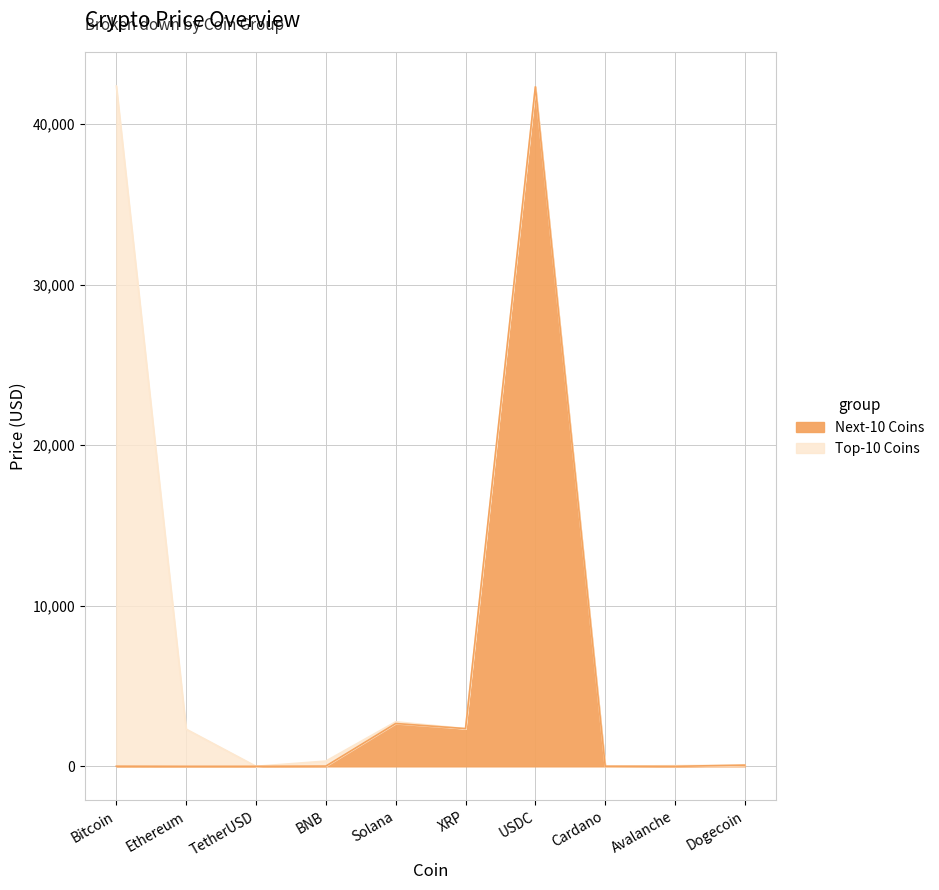

What is the difference between the second highest and minimum values?

2666.9